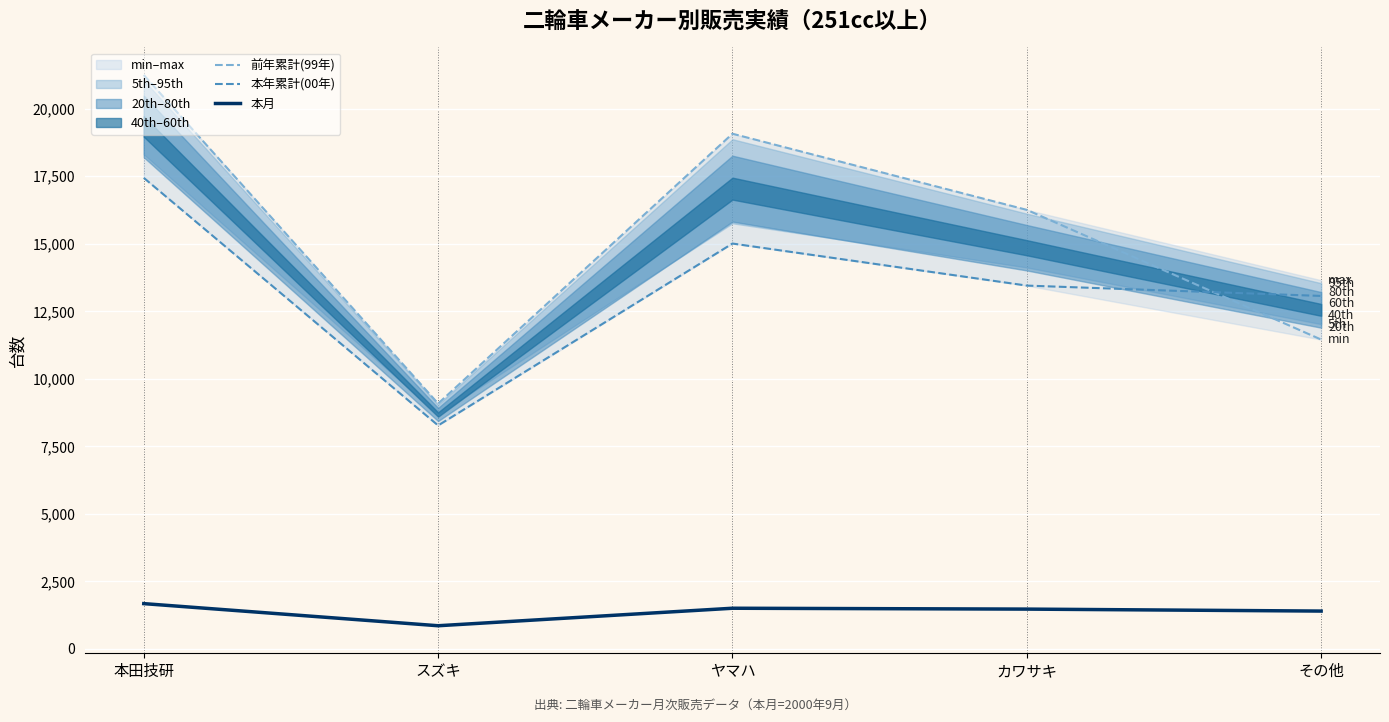

What is the label of the 5th point from the right?

本田技研